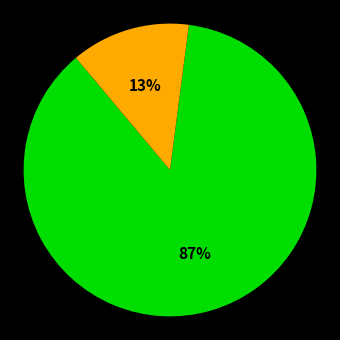

To the nearest percent, what is the average slice percentage?

33%